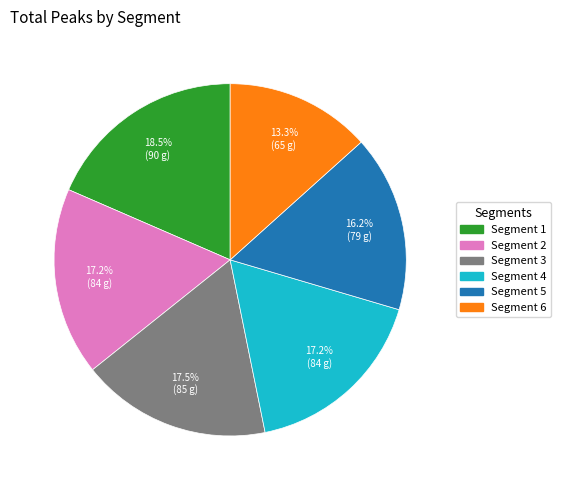

How many slices are in this pie chart?

6